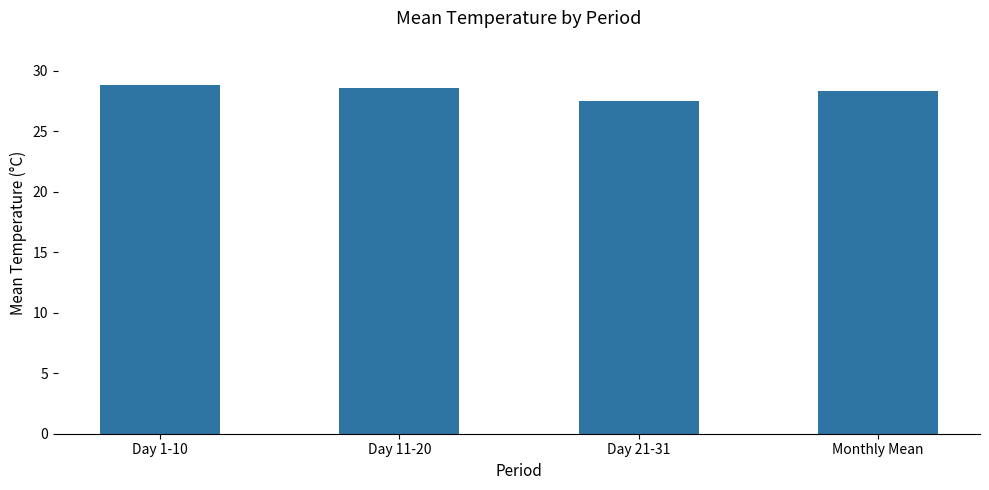

What is the smallest value displayed?

27.5